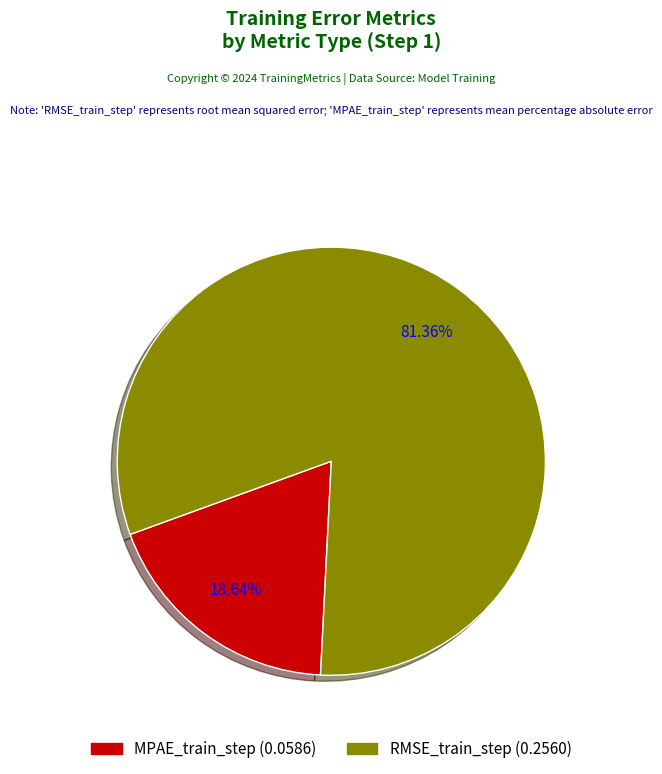

The RMSE_train_step slice represents 81% of the pie. True or false?

True